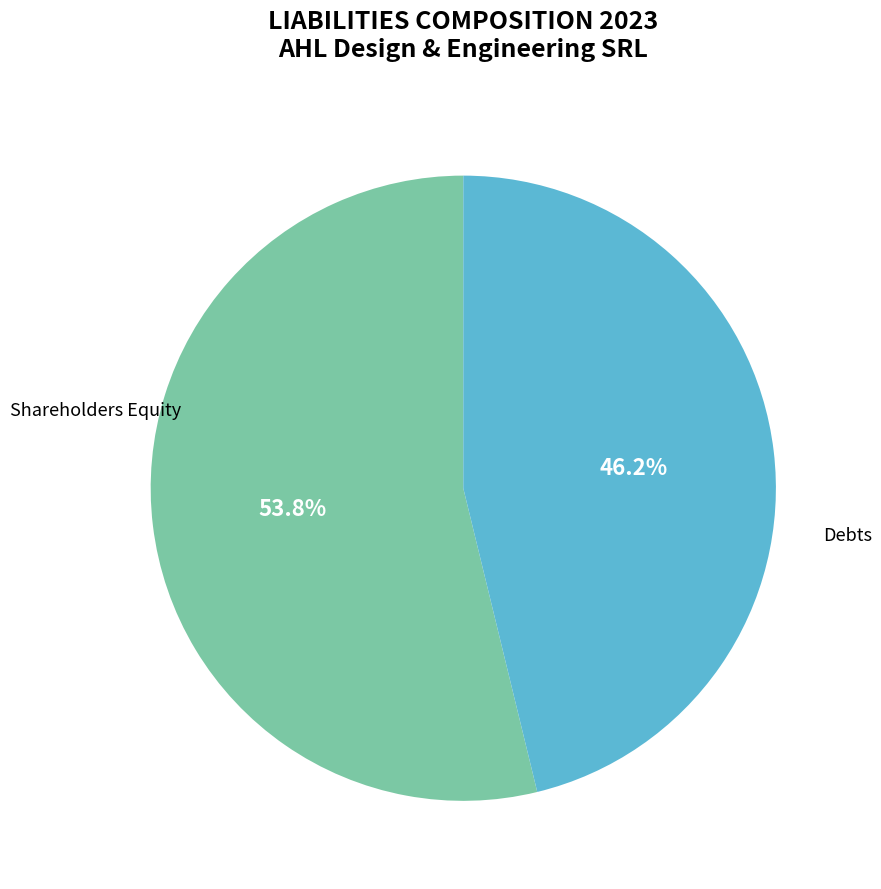

Is there any slice that represents more than half of the pie?

Yes